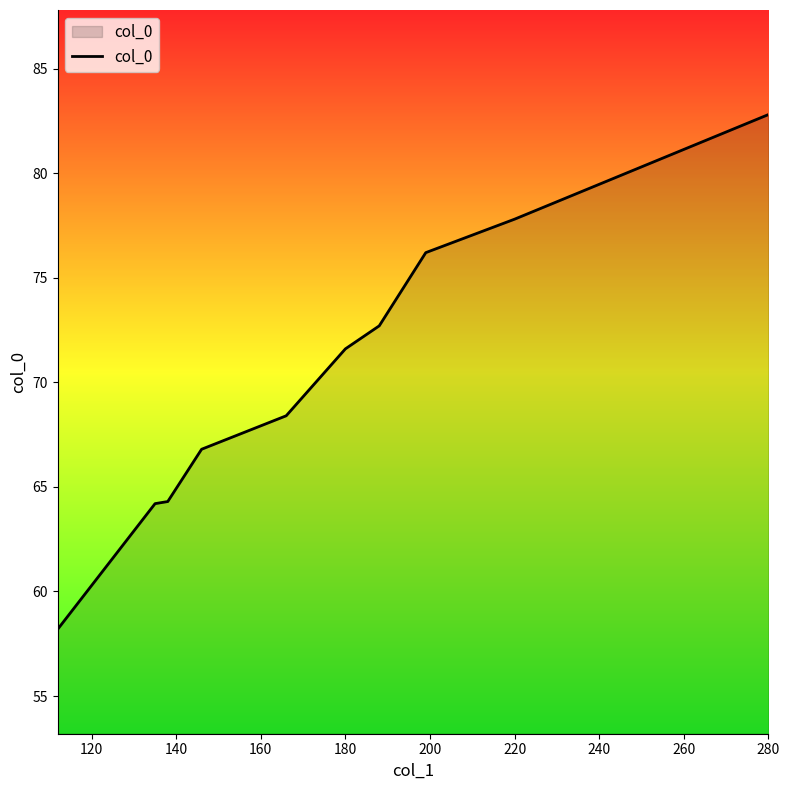

What is the difference between the maximum and minimum values?

24.6